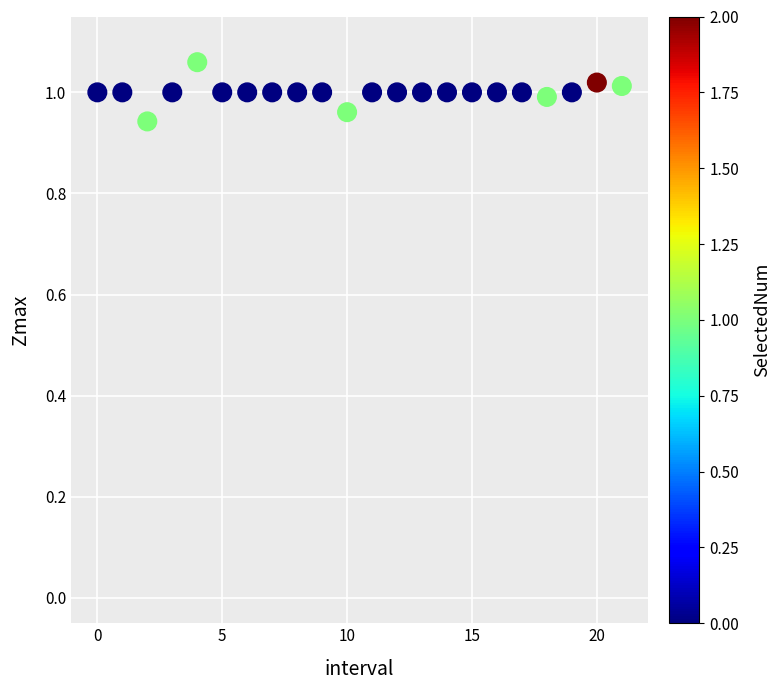

How many points are shown in the scatter plot?

22